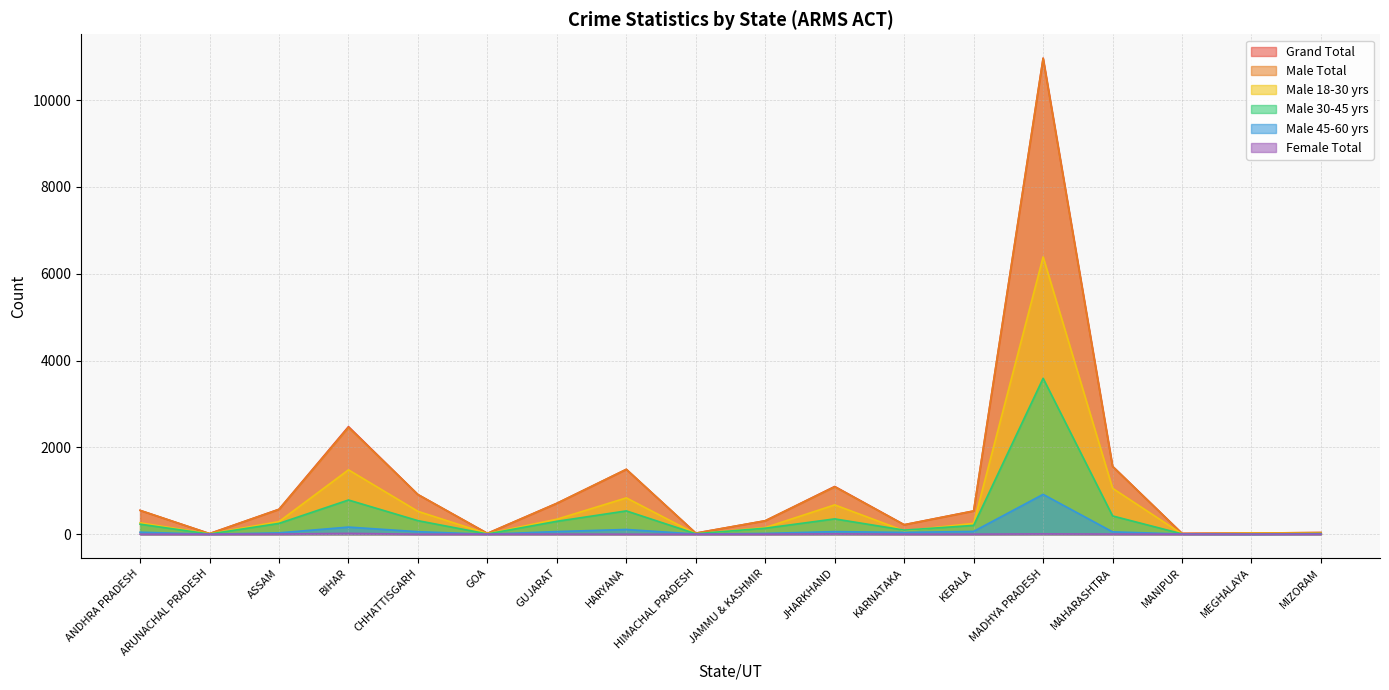

Rank the series at MADHYA PRADESH from lowest to highest value.

female_total, male_between_45_60_years, male_between_30_45_years, male_between_18_30_years, male_total, grand_total